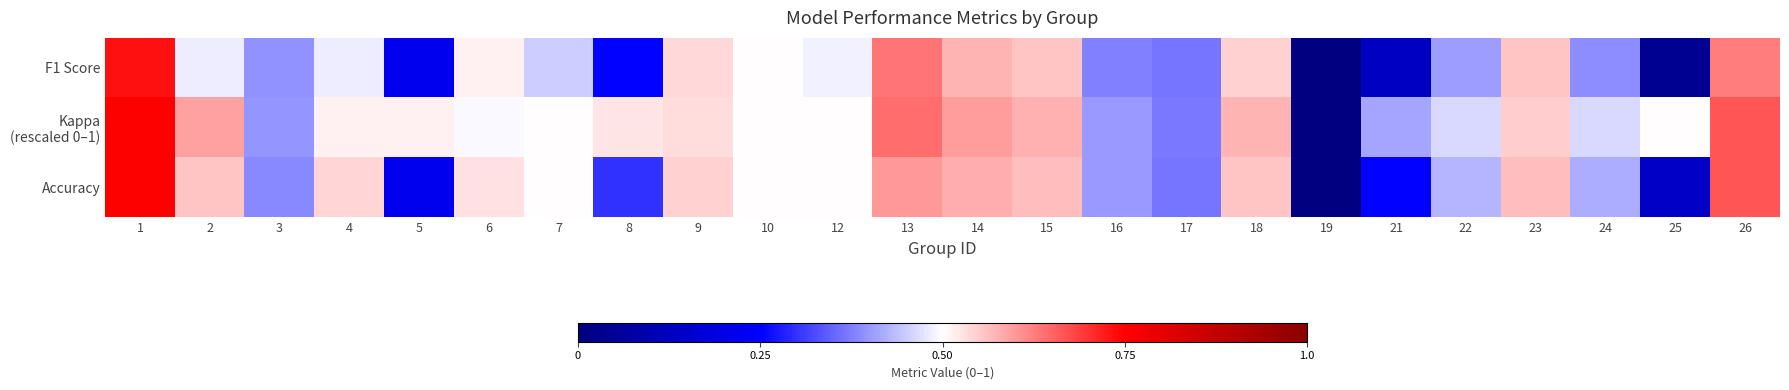

Which series has the largest range (max minus min)?

Kappa (rescaled 0–1)